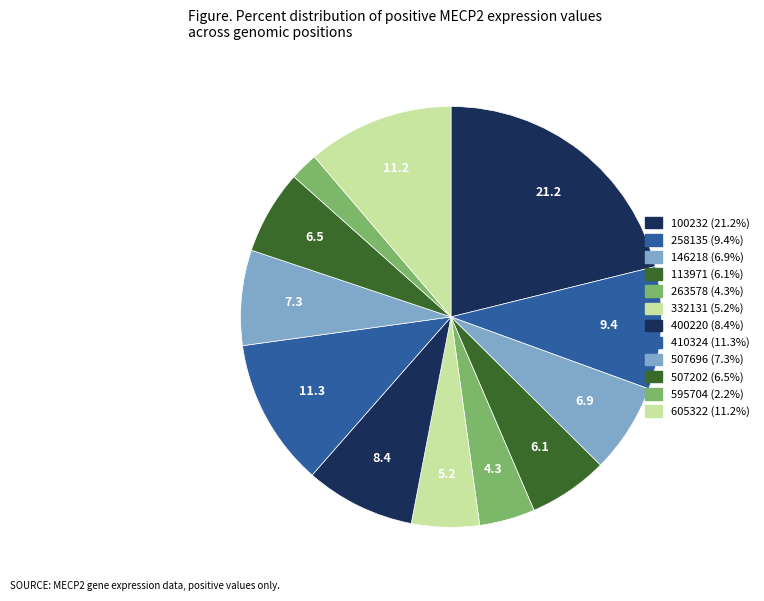

Count the number of slices in the pie.

12